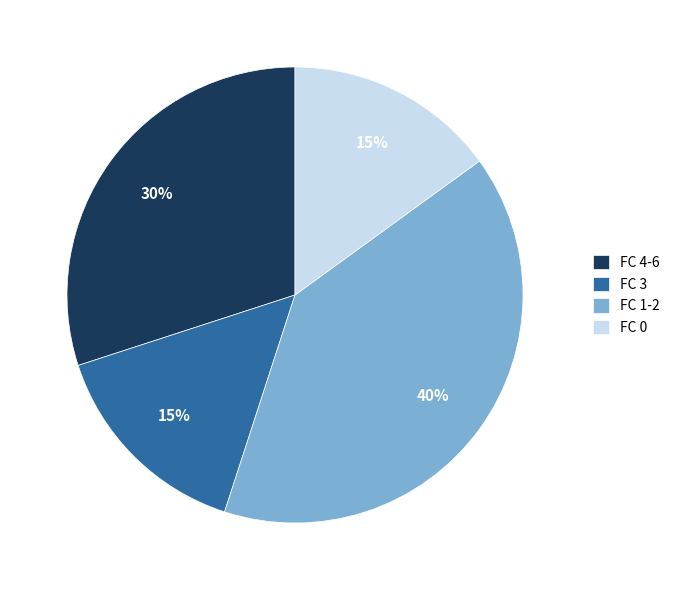

Is the sum of FC 4-6 and FC 1-2 greater than half?

Yes